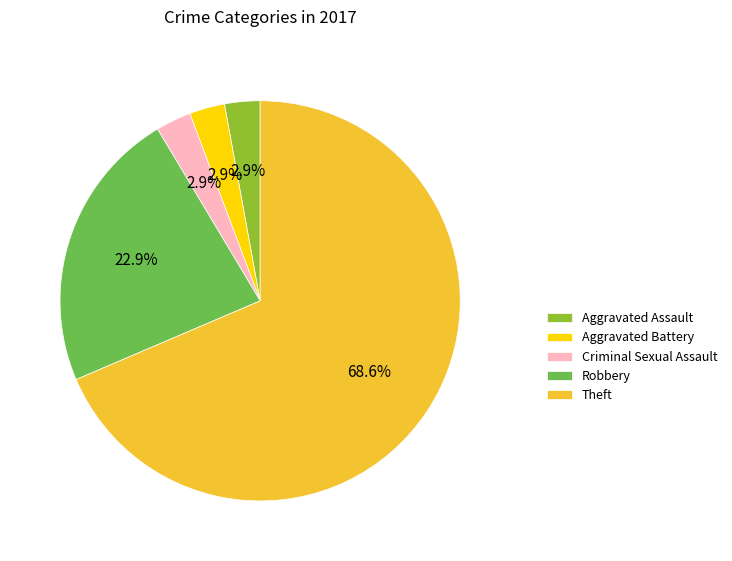

True or false: Aggravated Battery accounts for 3% of the total.

True